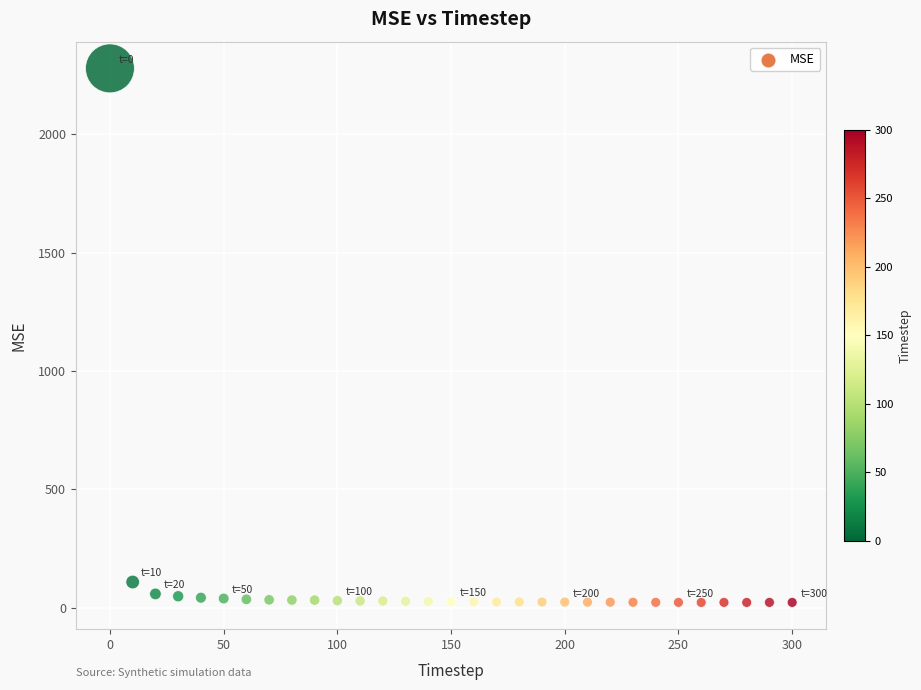

What Y value in the scatter plot is closest to 1150?

108.0